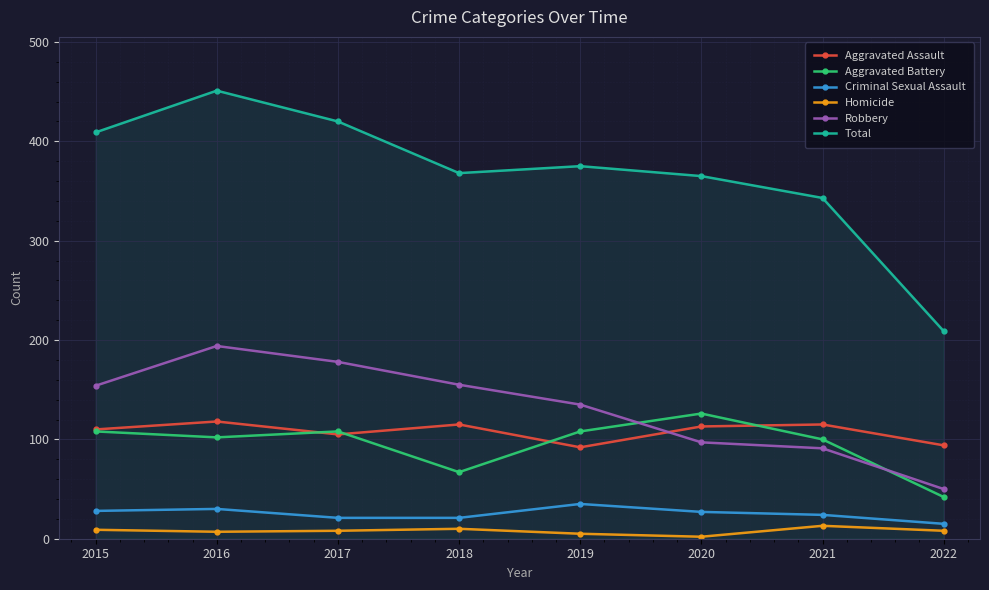

Is it true that Robbery equals 194 at 2016?

True